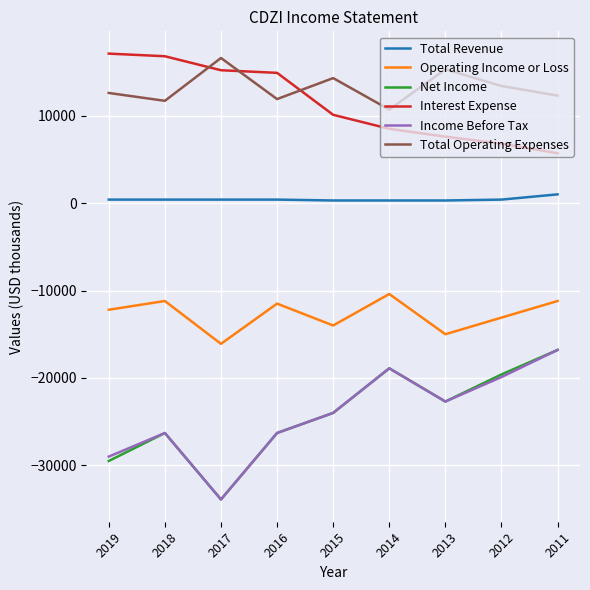

The value of Net Income at 2013 is -31791. True or false?

False